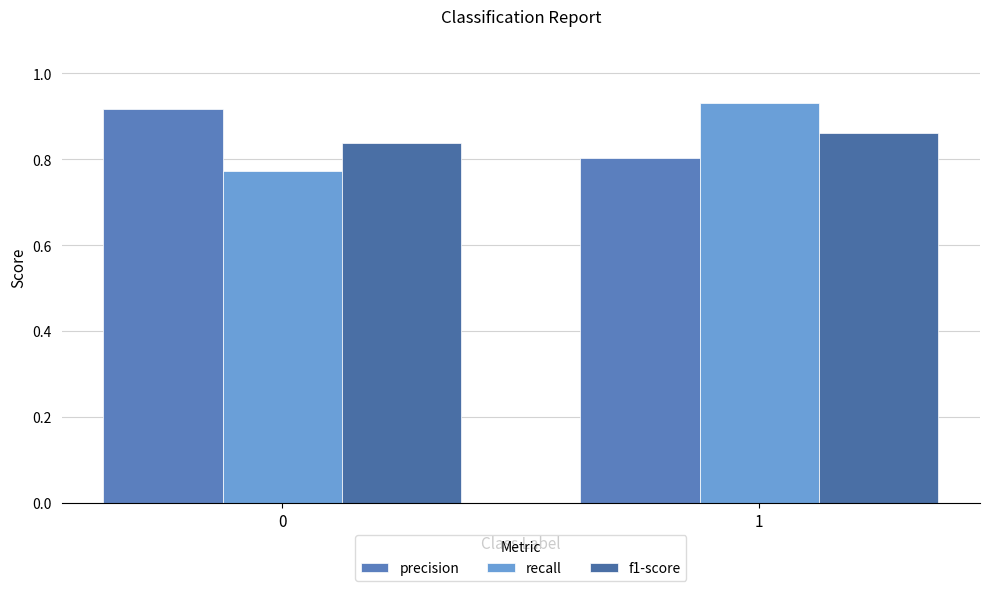

Count the number of data series in this chart.

3